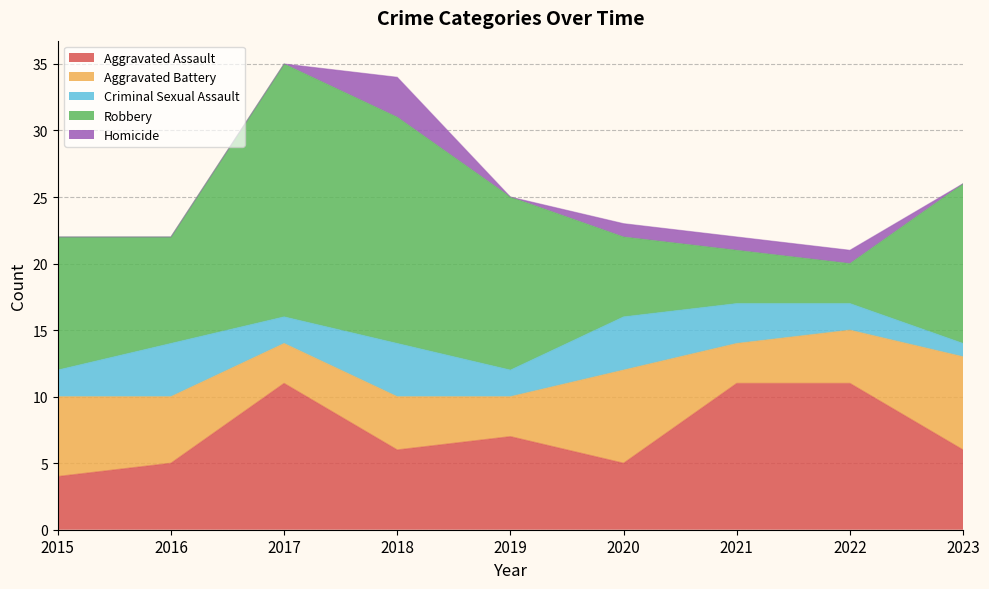

What is the difference between the second highest and second lowest values in the Homicide series?

1